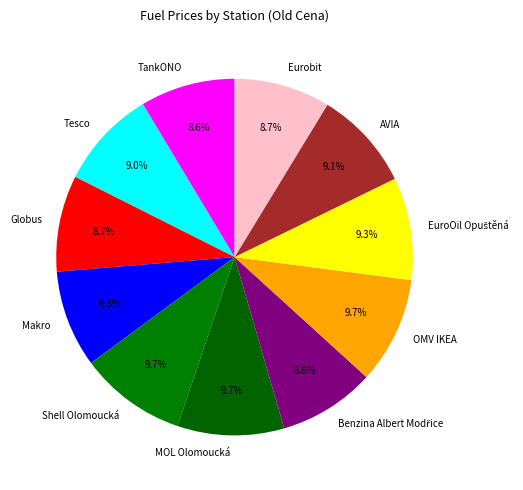

Does OMV IKEA represent more than half of the total?

No